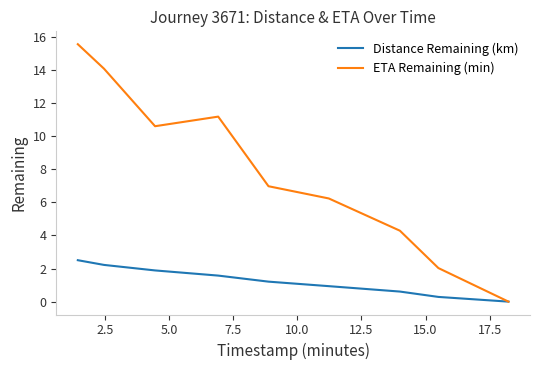

Which series has the largest range (max minus min)?

ETA Remaining (min)